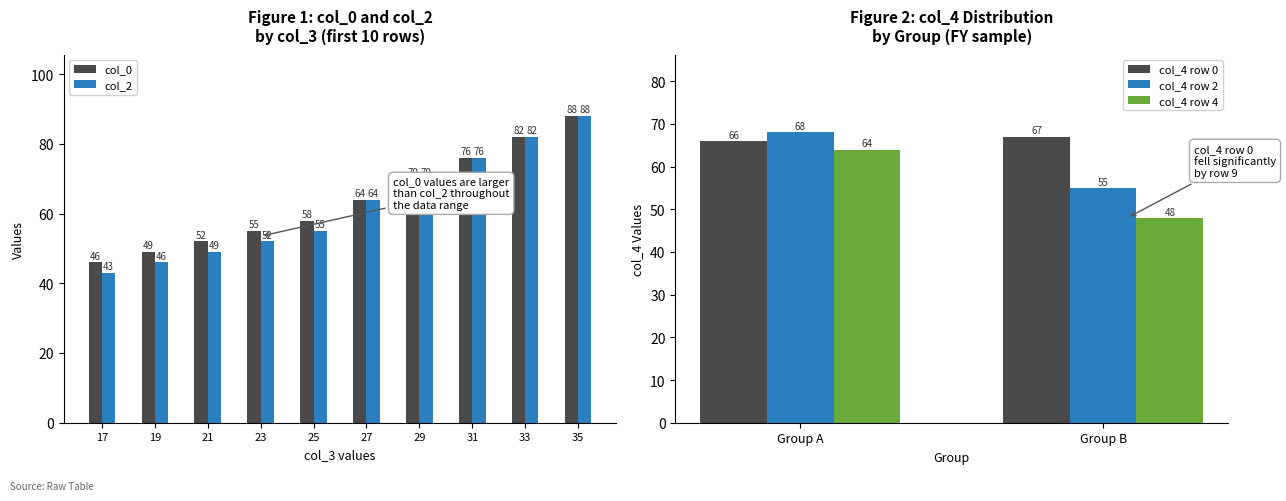

At which category is the sum across all series the highest?

35